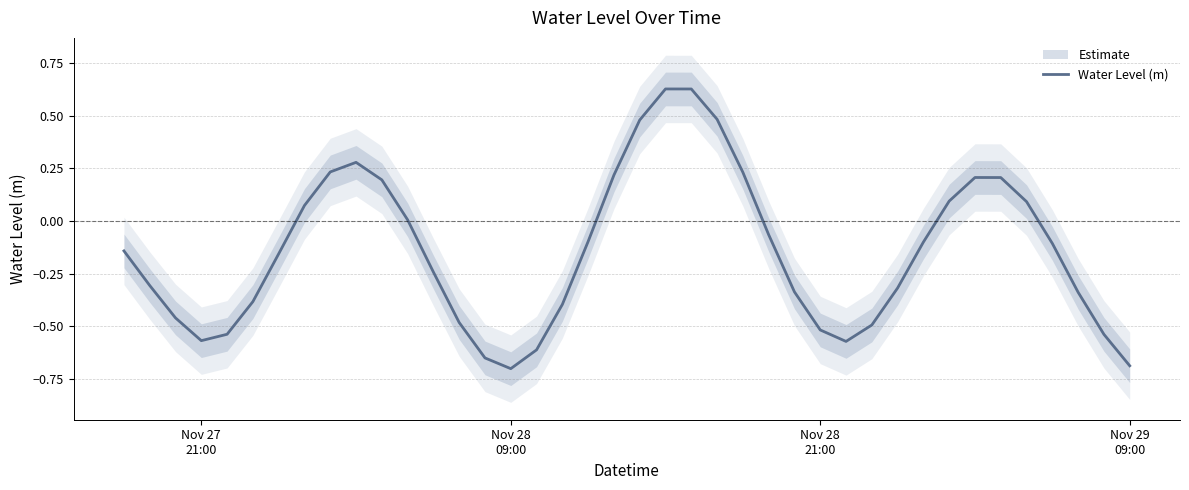

What is the lowest value of the Water Level (m) series?

-0.7